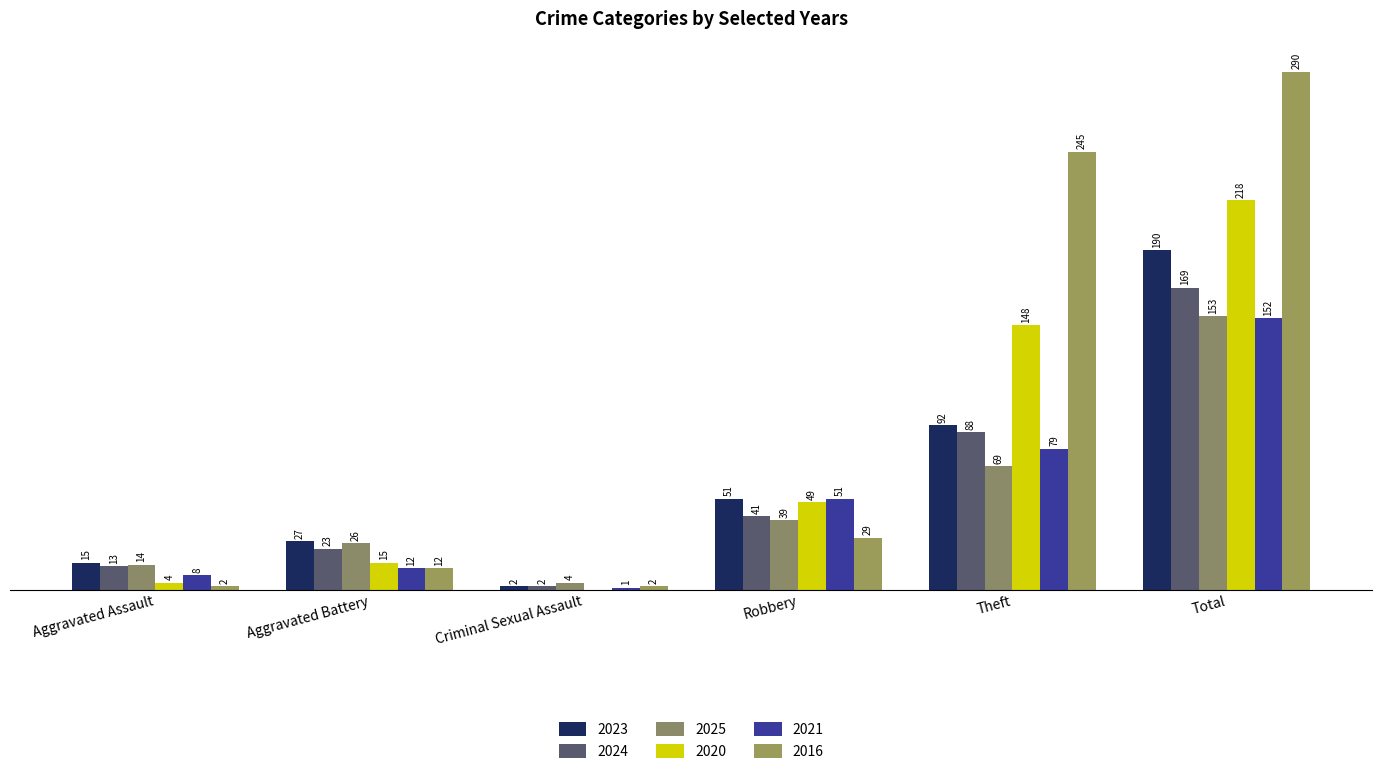

Does the chart contain stacked bars?

No